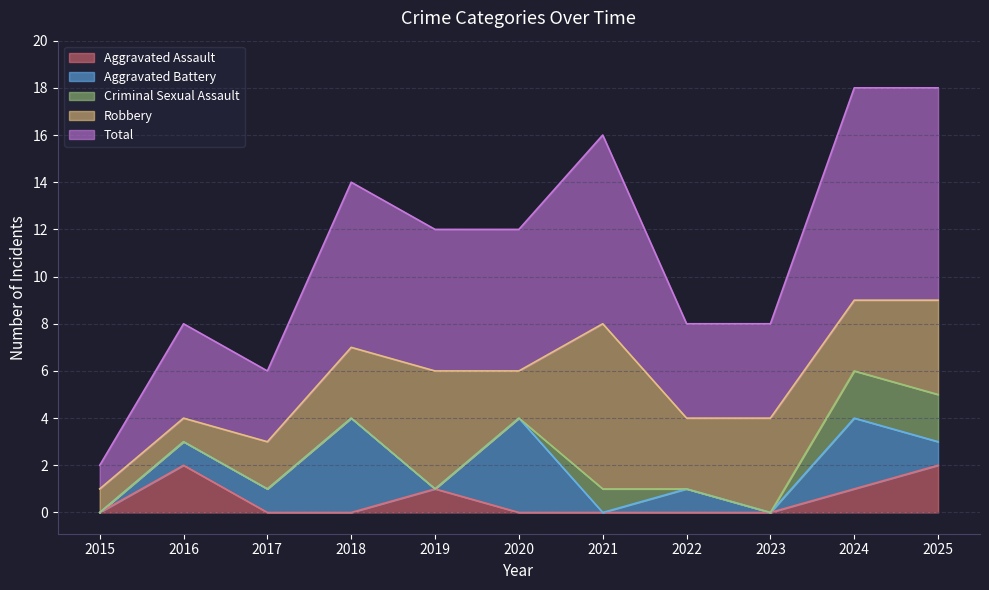

Reading left to right, list all the values displayed in this chart.

Aggravated Assault: 0	2	0	0	1	0	0	0	0	1	2
Aggravated Battery: 0	1	1	4	0	4	0	1	0	3	1
Criminal Sexual Assault: 0	0	0	0	0	0	1	0	0	2	2
Robbery: 1	1	2	3	5	2	7	3	4	3	4
Total: 1	4	3	7	6	6	8	4	4	9	9